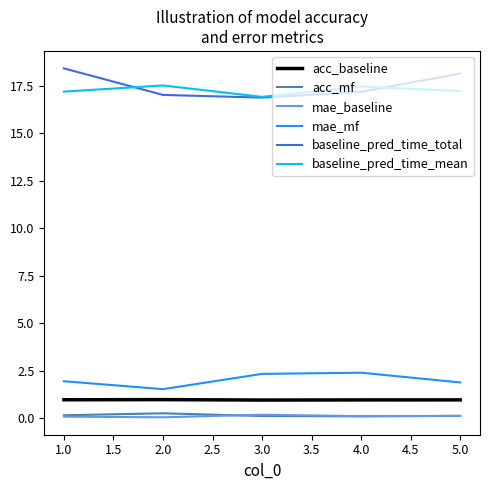

What are all the series names shown in the legend?

acc_baseline, acc_mf, mae_baseline, mae_mf, baseline_pred_time_total, baseline_pred_time_mean